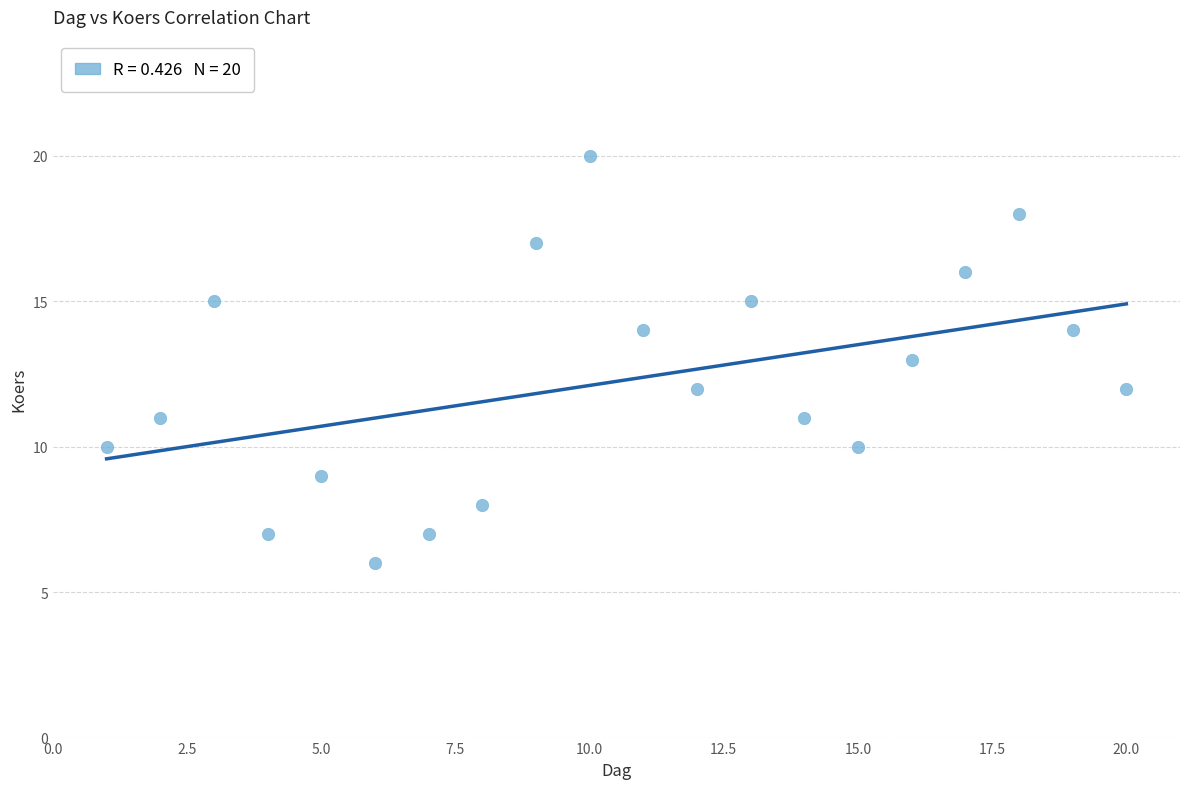

What is the range of Y values (max minus min)?

14